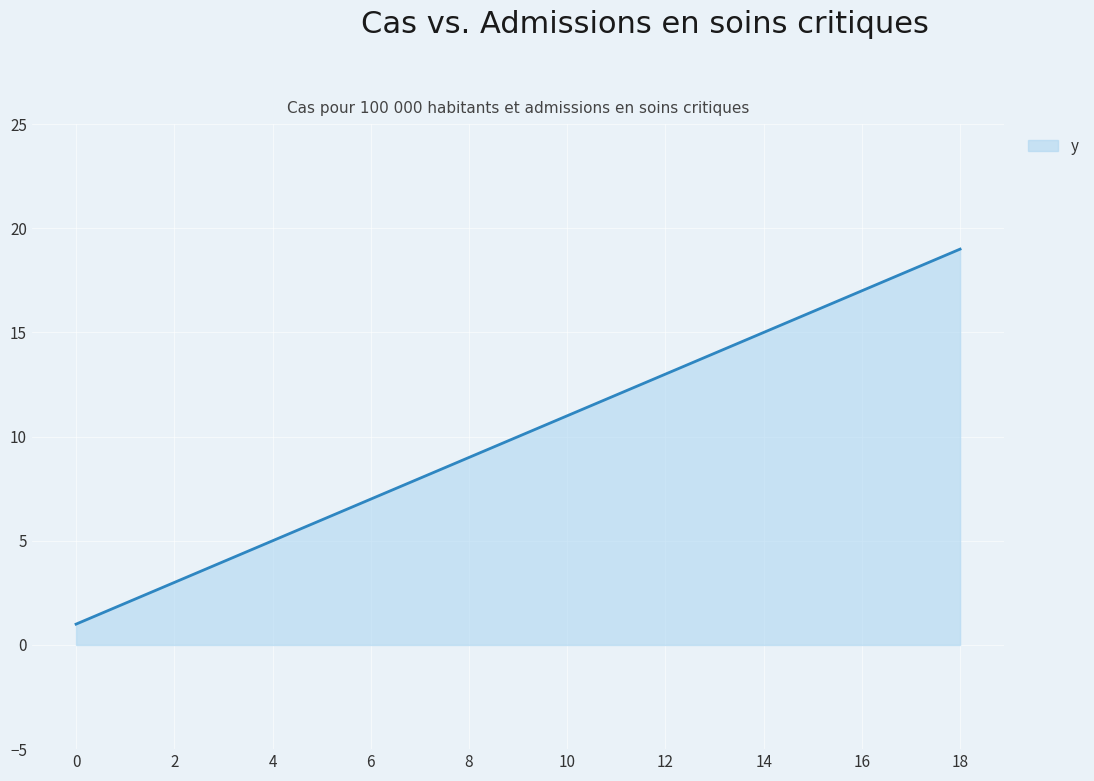

What is the minimum value shown in the chart?

1